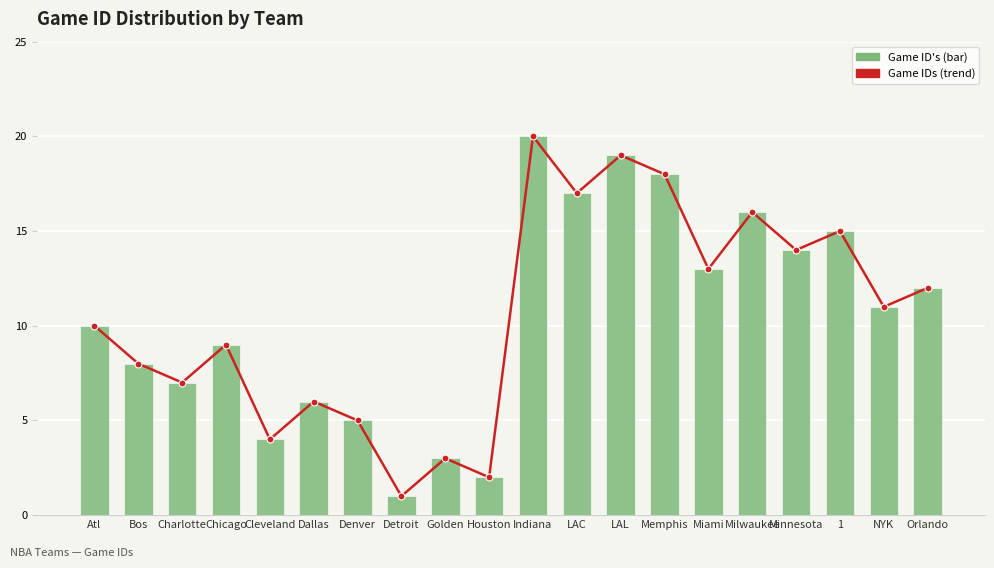

What is the minimum value shown in the chart?

1